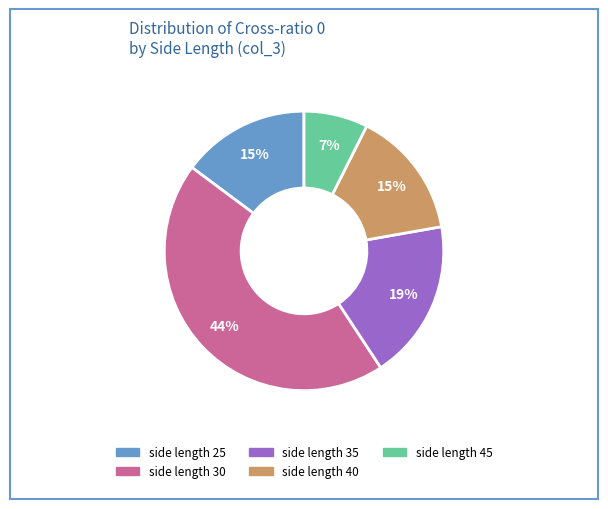

Which category has the smallest portion of the pie?

side length 45